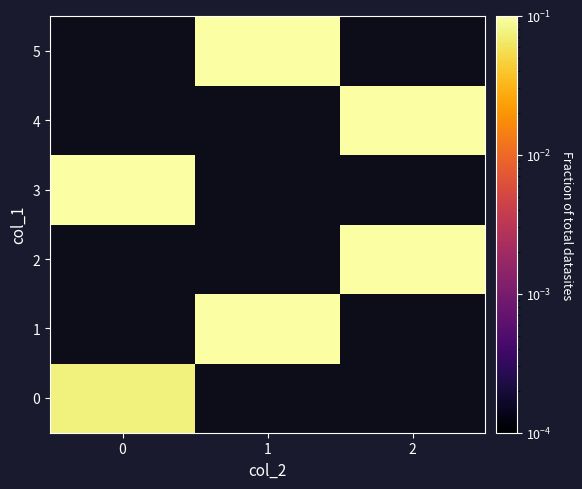

Rank the series by their maximum value, from lowest to highest.

row_0, row_1, row_2, row_3, row_4, row_5